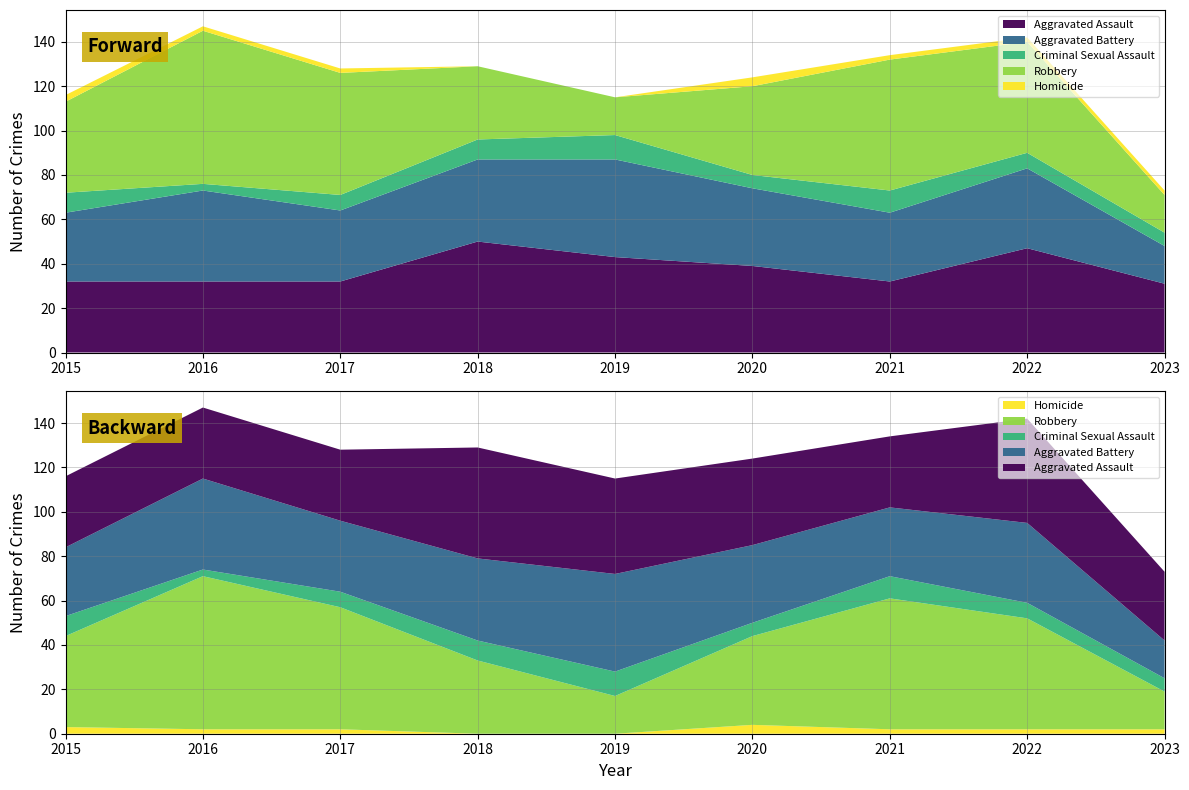

Reading left to right, transcribe all the data shown in this chart.

Aggravated Assault: 32	32	32	50	43	39	32	47	31
Aggravated Battery: 31	41	32	37	44	35	31	36	17
Criminal Sexual Assault: 9	3	7	9	11	6	10	7	6
Robbery: 41	69	55	33	17	40	59	50	17
Homicide: 3	2	2	0	0	4	2	2	2